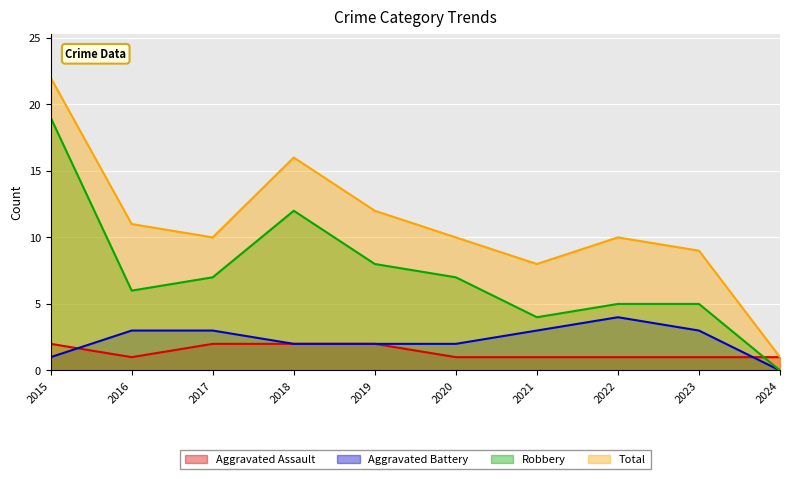

How many data points in Aggravated Battery are less than 3?

5